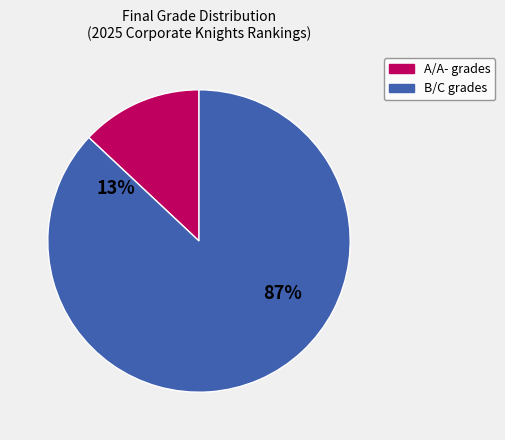

Do A+ and B+ together represent more than half of the pie?

No